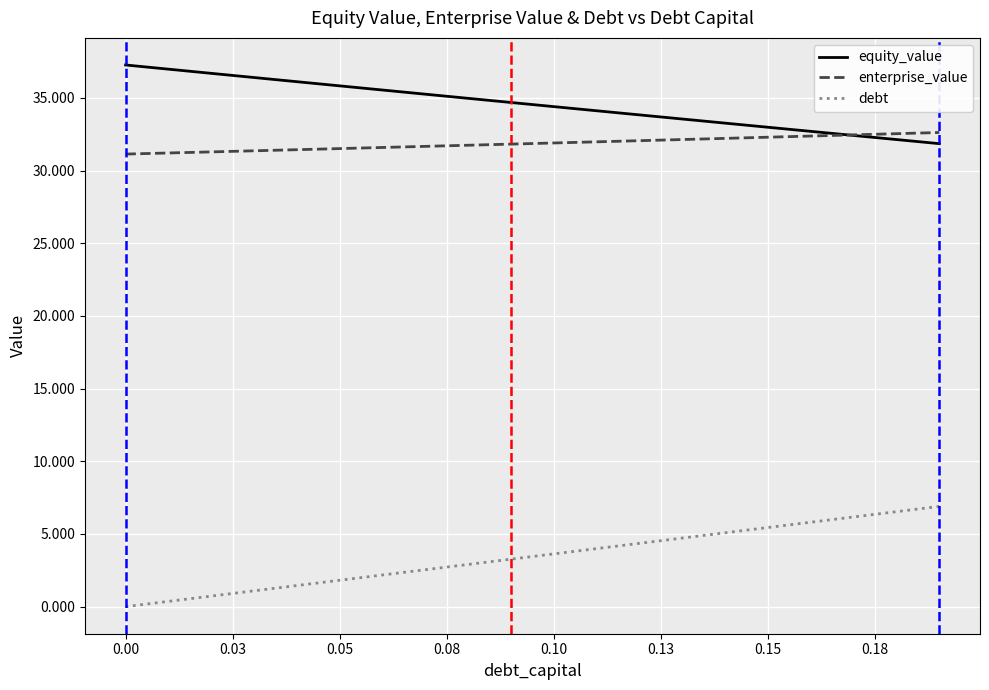

What is the greatest value displayed?

37.3